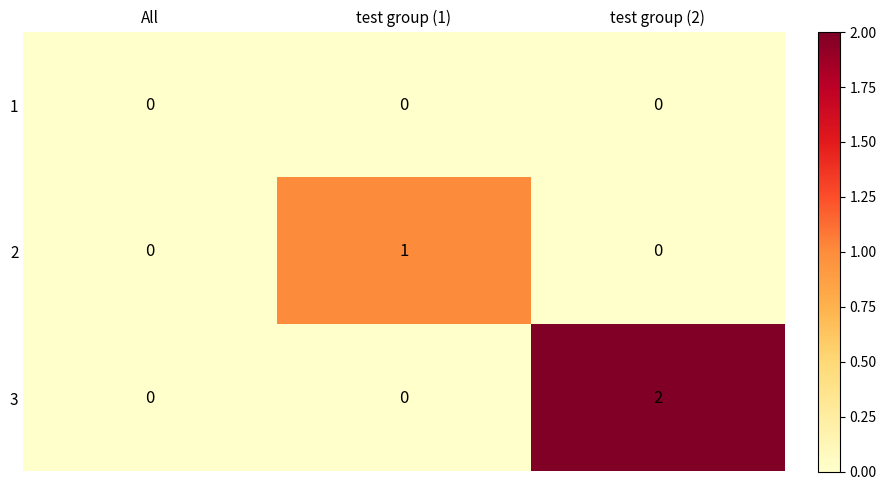

Rank the series by their maximum value, from lowest to highest.

1, 2, 3